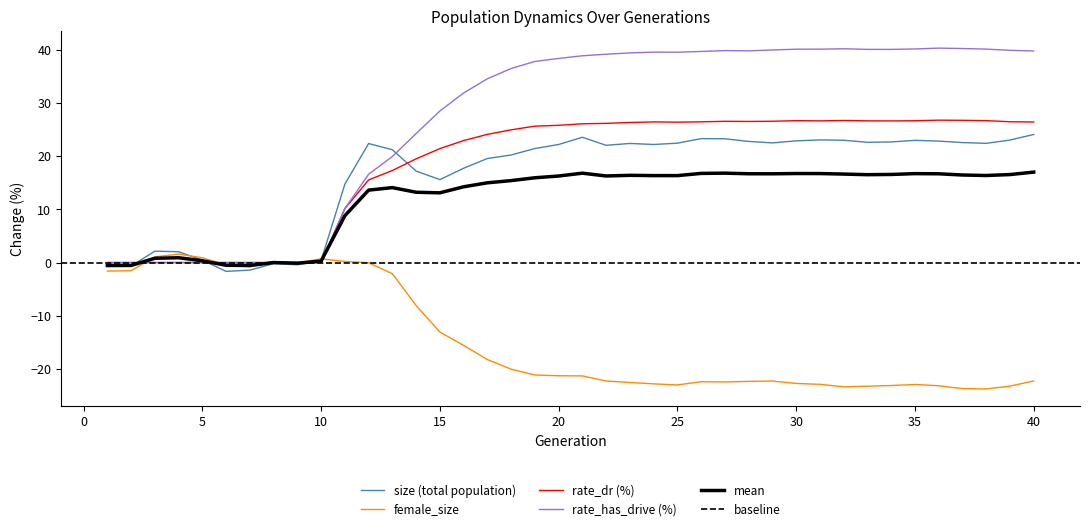

At how many categories does at least one series exceed 39?

19